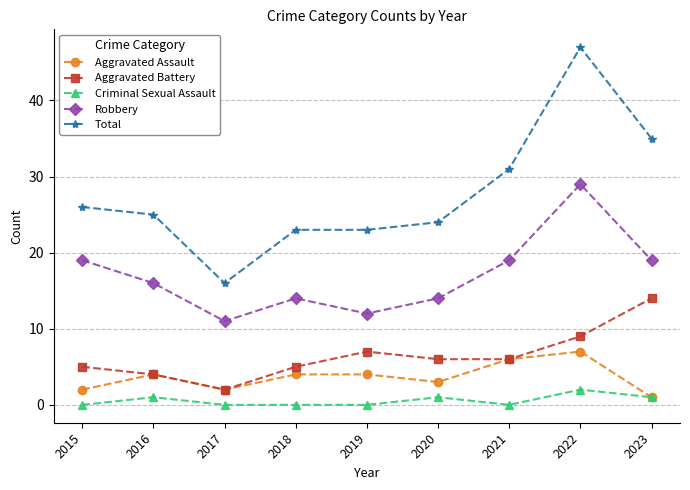

What are all the series names shown in the legend?

Aggravated Assault, Aggravated Battery, Criminal Sexual Assault, Robbery, Total